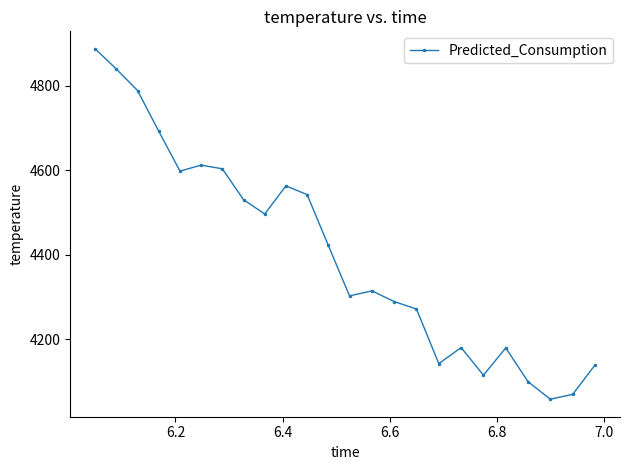

True or false: the data has more than 2 interior local peaks.

True